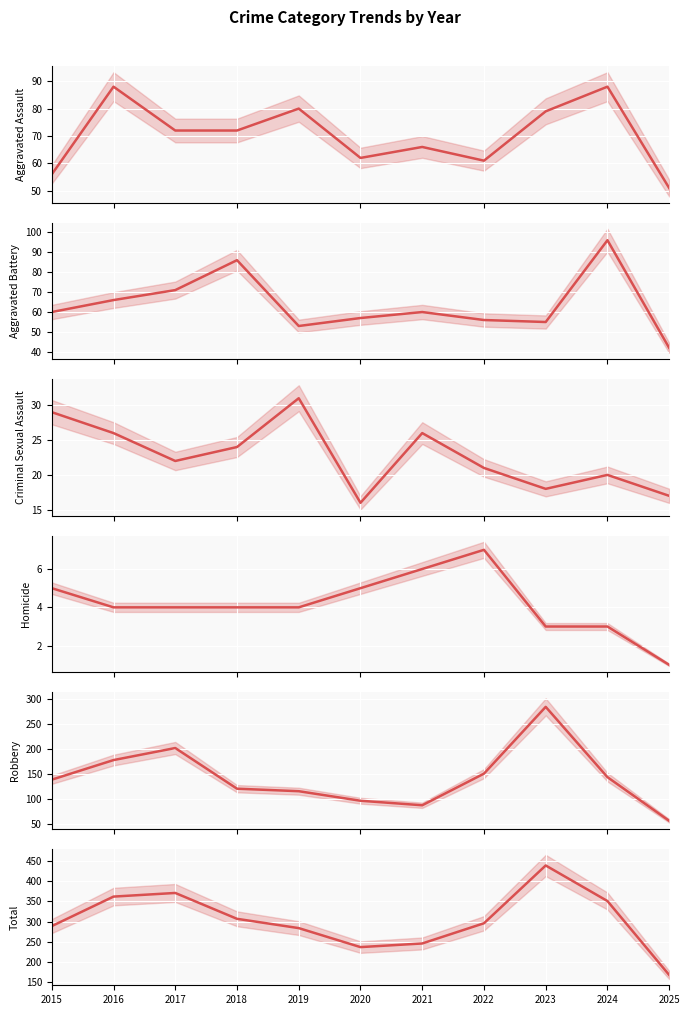

Between 2020 and 2025, which is larger?

2020